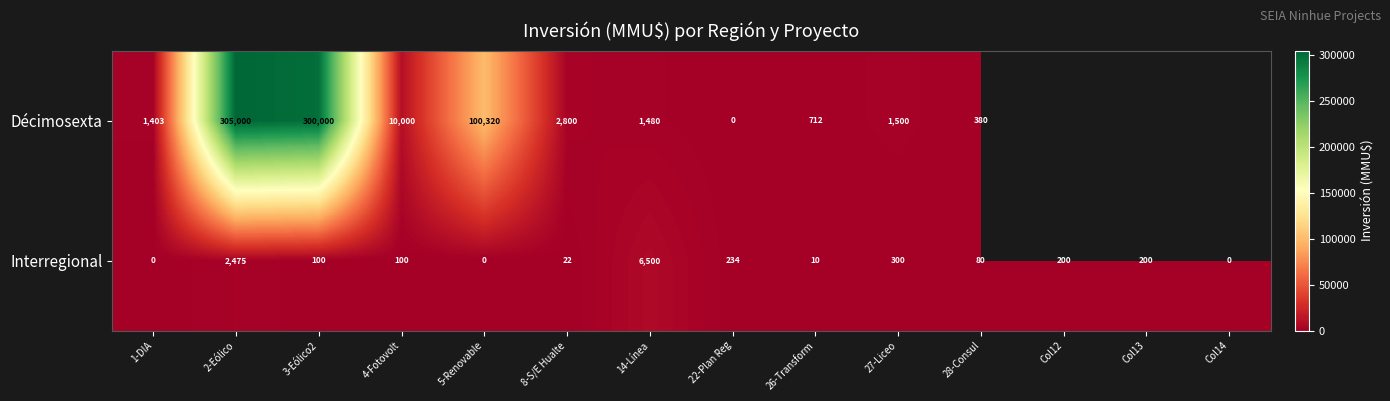

How many values in Interregional are above zero?

11